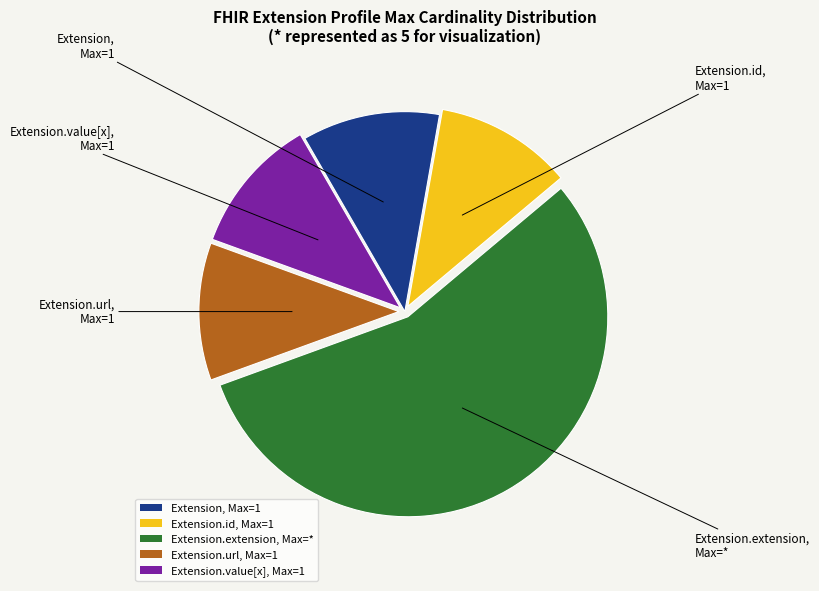

What is the largest slice in the pie chart?

Extension.extension, Max=*